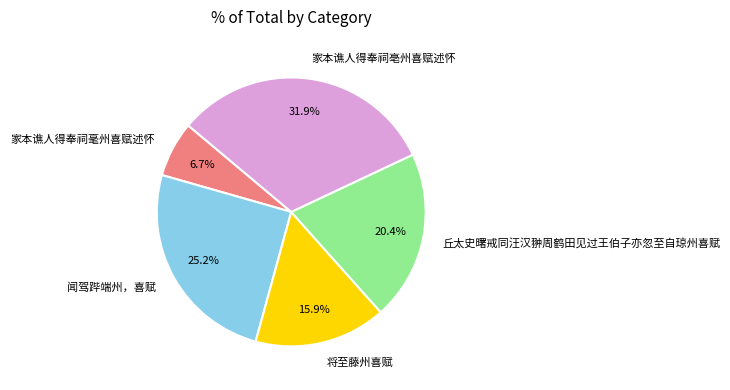

Count the number of slices in the pie.

5